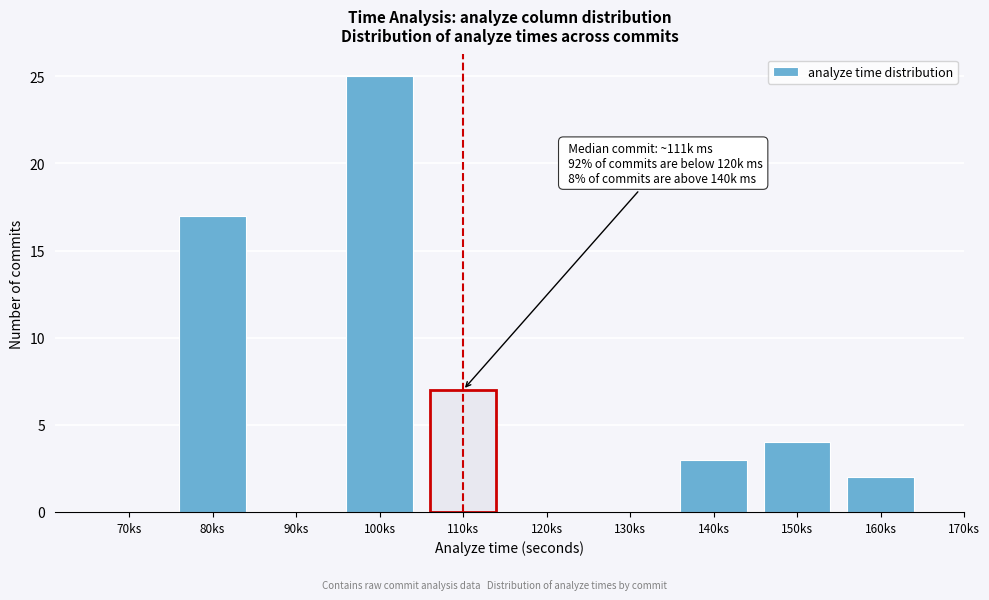

Reading left to right, extract all data points from this chart.

70ks=0	80ks=17	90ks=0	100ks=25	110ks=7	120ks=0	130ks=0	140ks=3	150ks=4	160ks=2